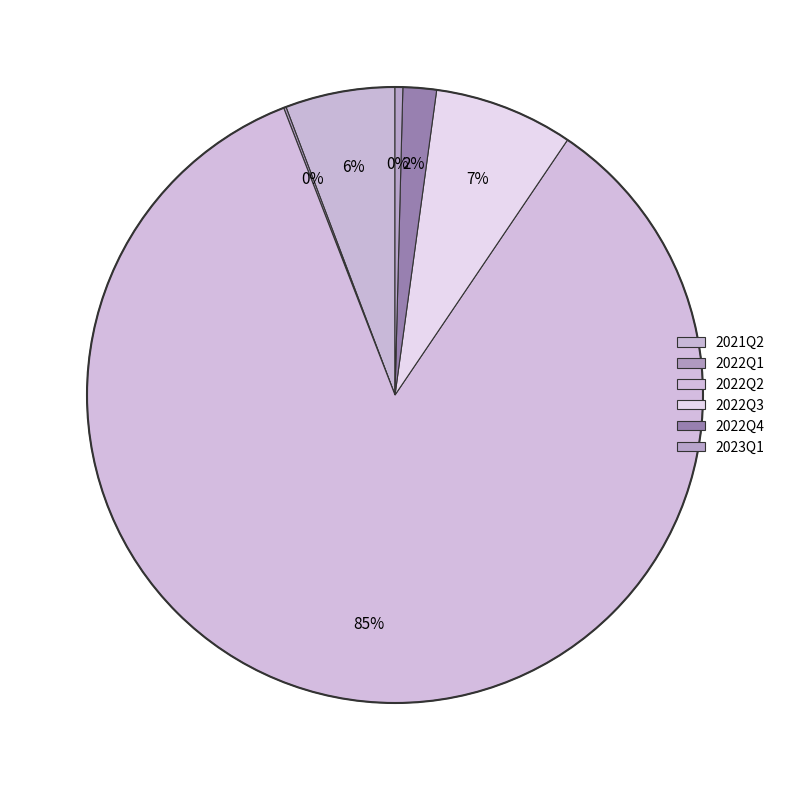

How many slices are in this pie chart?

6